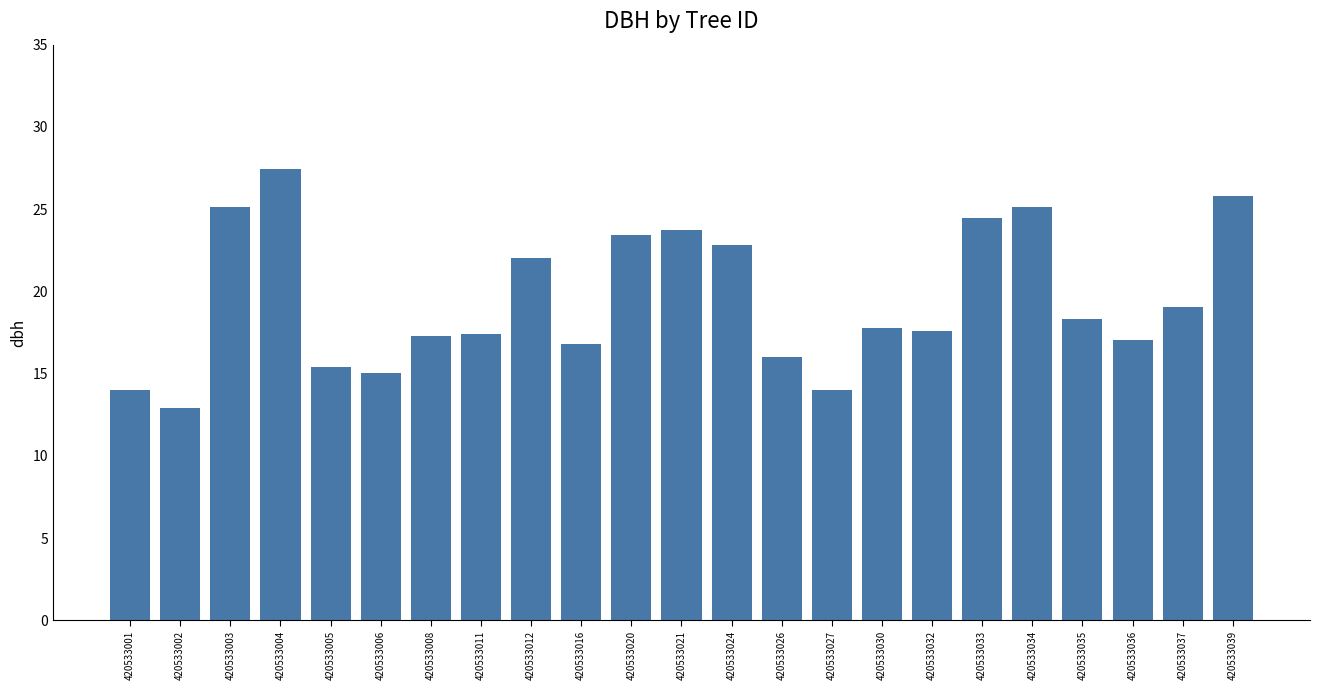

The value at 420533006 is 15.1. True or false?

True